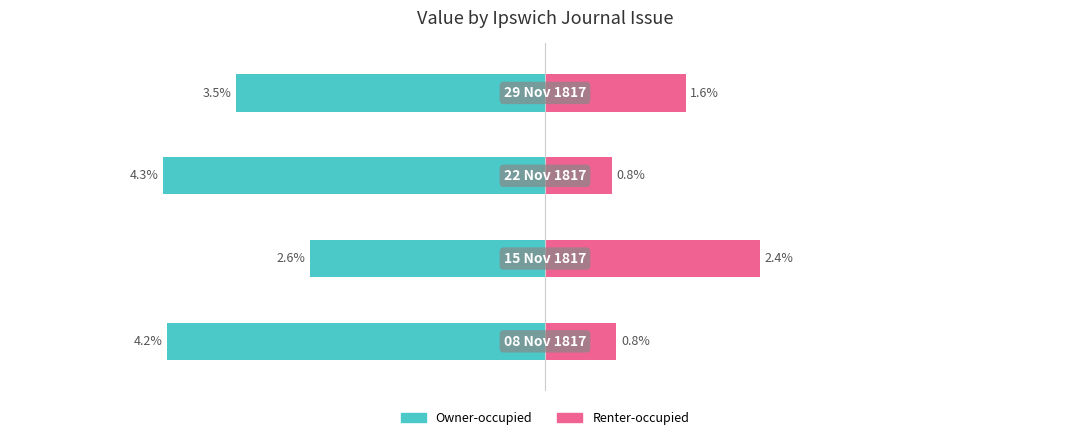

Are the bars grouped side by side (vs. stacked)?

Yes